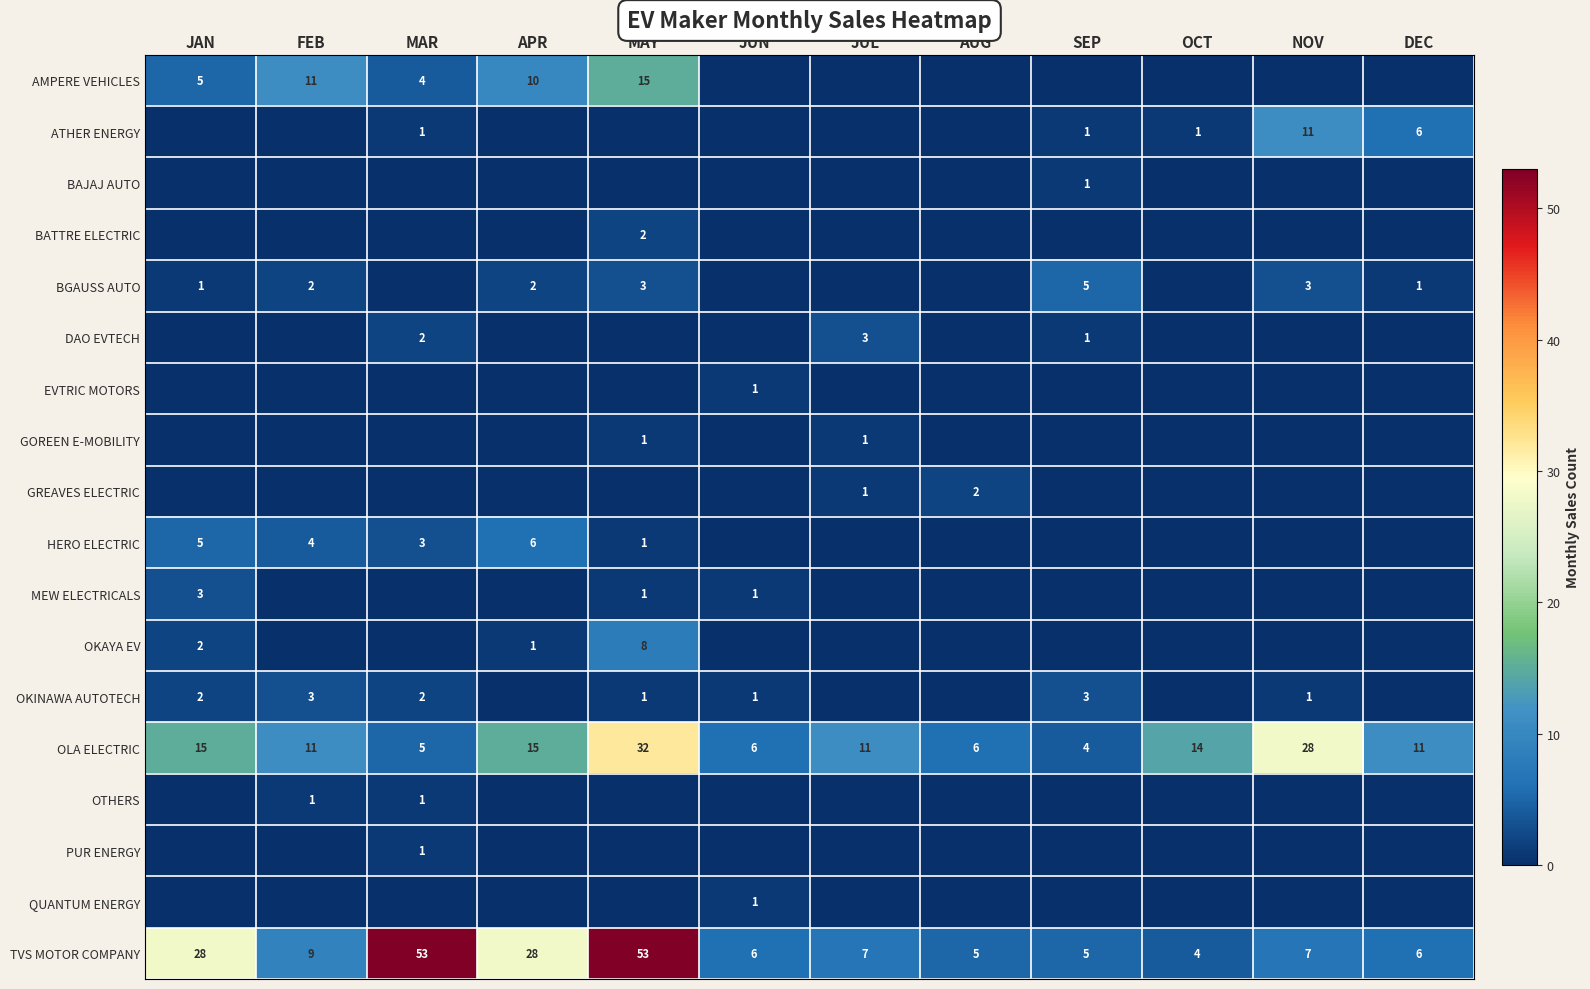

True or false: ATHER ENERGY has a value of 0 at MAR.

False